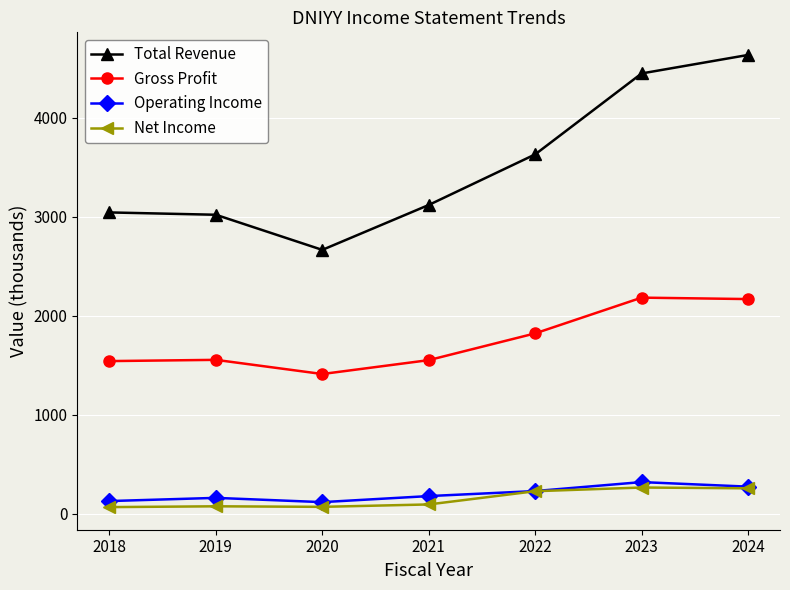

True or false: Gross Profit and Operating Income intersect in this chart.

False